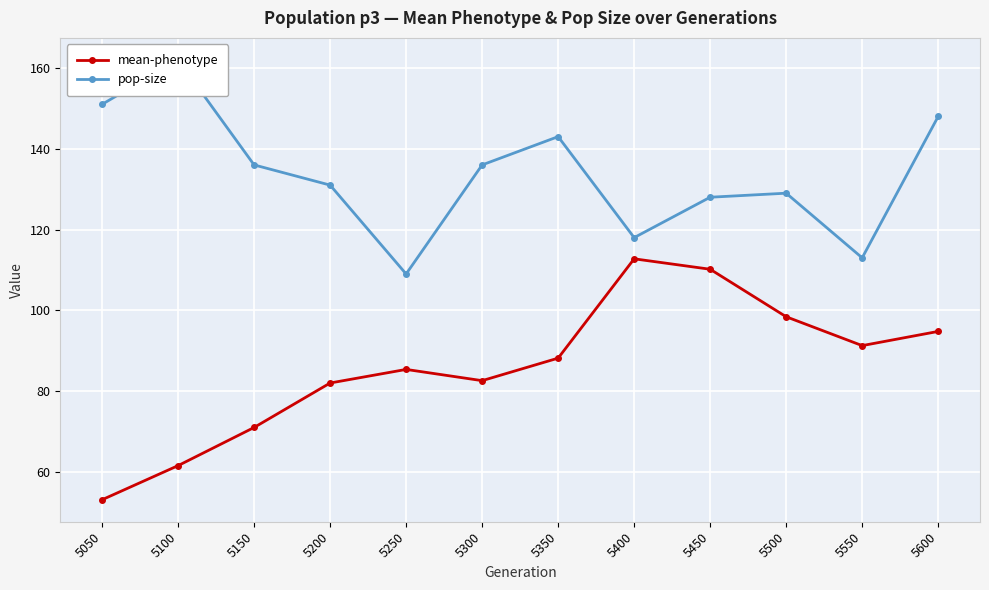

True or false: pop-size and mean-phenotype cross at least once.

False